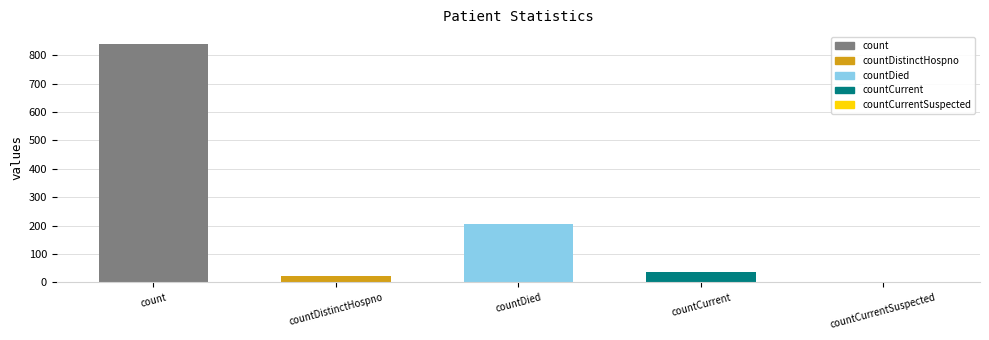

The value at countCurrent is 37. True or false?

True